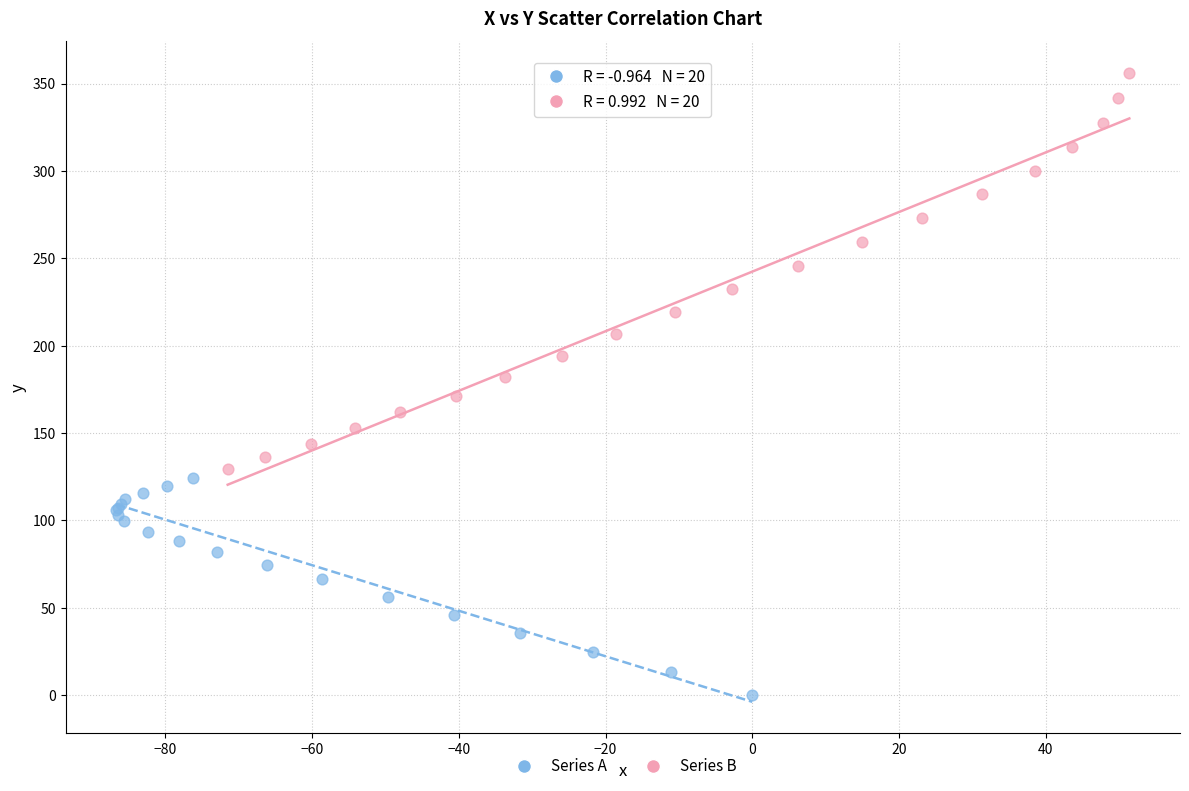

Which series contains the lowest Y value?

Series A